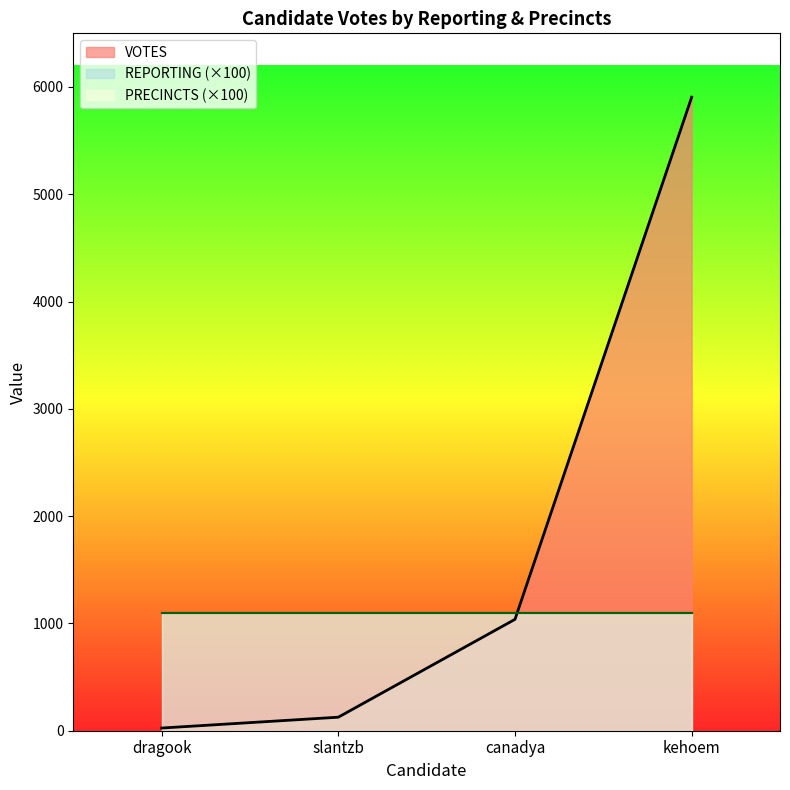

Is it true that PRECINCTS equals 15 at dragook?

False